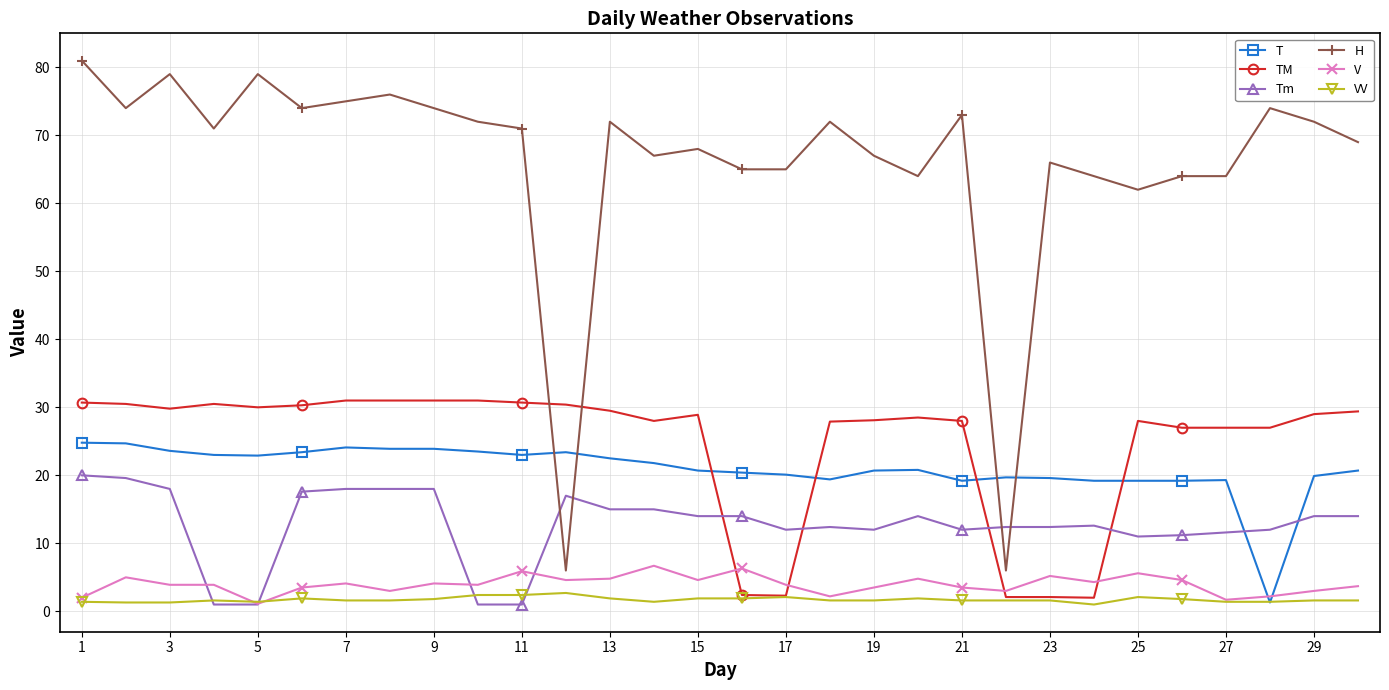

Rank the series by their maximum value, from highest to lowest.

H, TM, T, Tm, V, VV